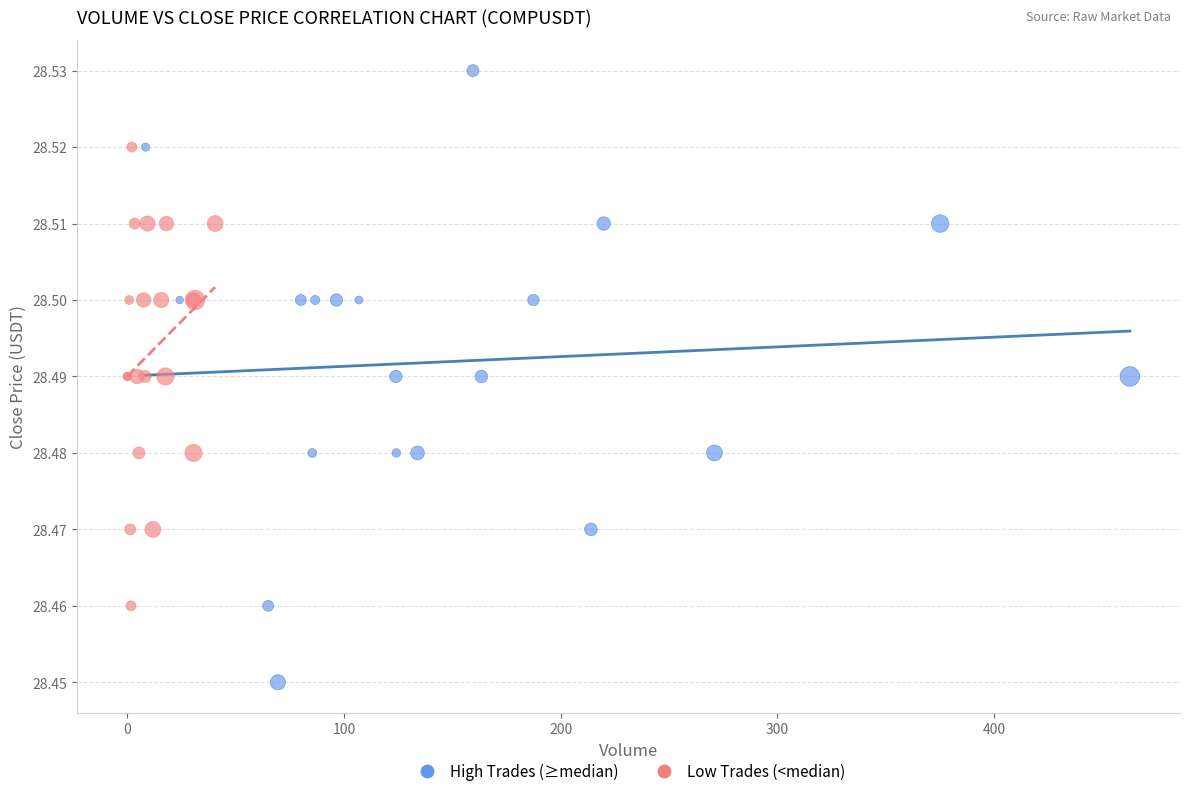

Which series reaches the maximum Y coordinate?

High Trades (≥median)